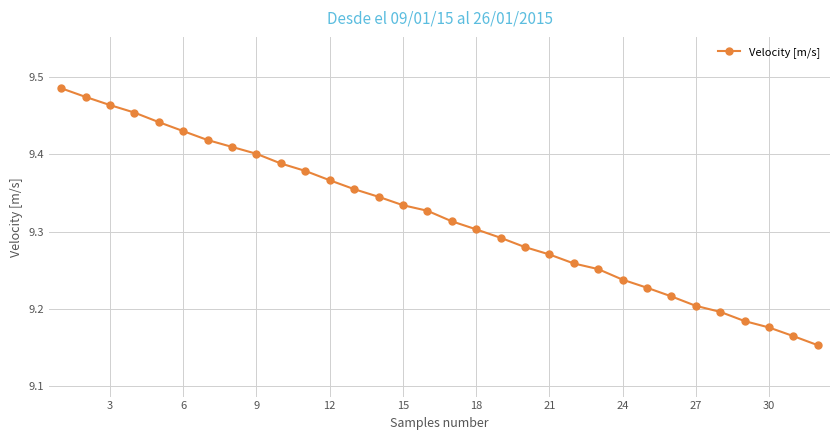

What is the sum of all values?

298.2